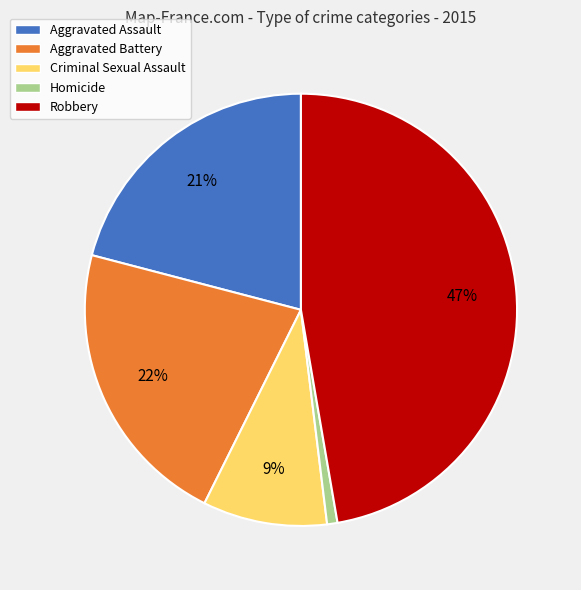

Combined, do Criminal Sexual Assault and Aggravated Assault account for over 50%?

No